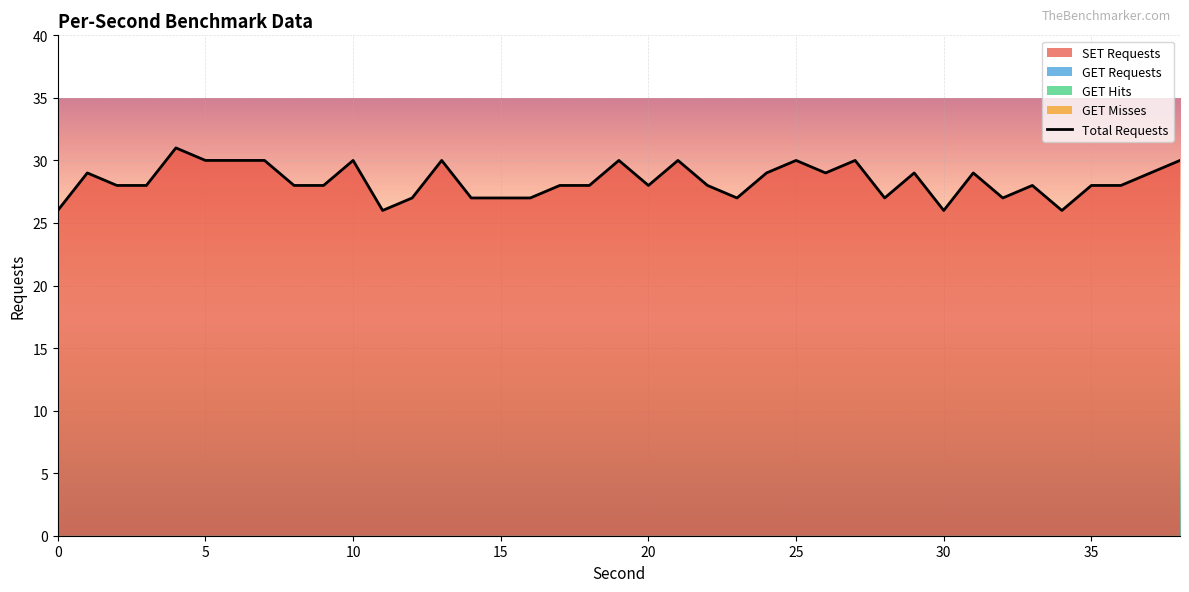

At which category is the sum across all series the highest?

4